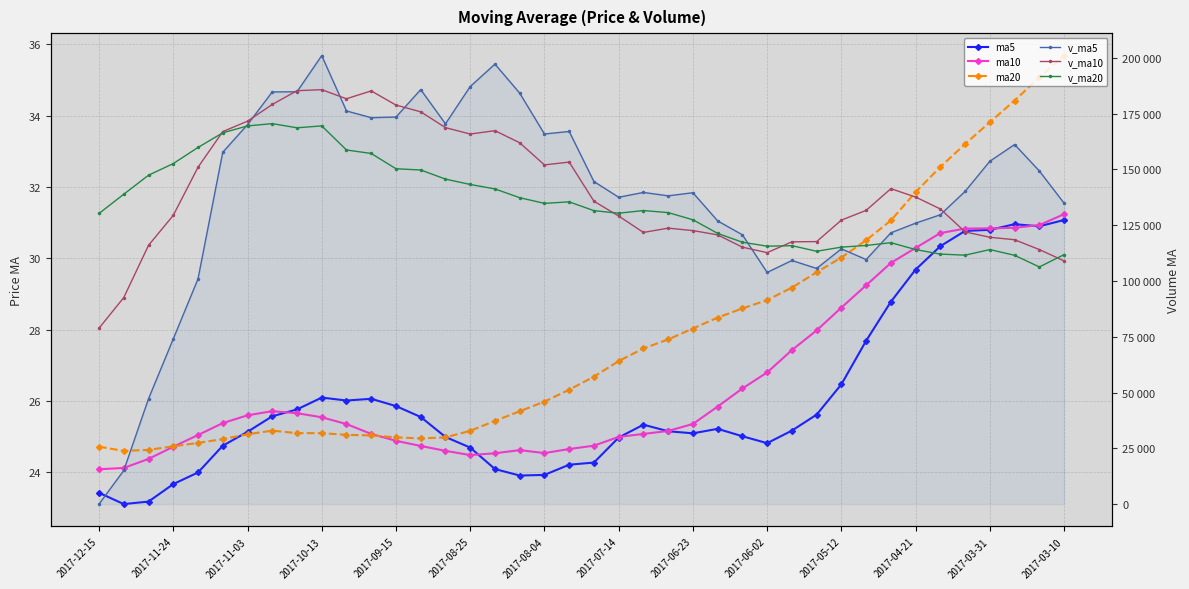

Reading left to right, transcribe all the data shown in this chart.

ma5: 23.4	23.1	23.2	23.7	24.0	24.7	25.1	25.6	25.8	26.1	26.0	26.1	25.9	25.6	25.0	24.7	24.1	23.9	23.9	24.2	24.3	25.0	25.3	25.2	25.1	25.2	25.0	24.8	25.2	25.6	26.5	27.7	28.8	29.7	30.3	30.8	30.8	31.0	30.9	31.1
ma10: 24.1	24.1	24.4	24.7	25.0	25.4	25.6	25.7	25.7	25.5	25.4	25.1	24.9	24.7	24.6	24.5	24.5	24.6	24.5	24.7	24.7	25.0	25.1	25.2	25.4	25.8	26.4	26.8	27.4	28.0	28.6	29.2	29.9	30.3	30.7	30.8	30.8	30.9	30.9	31.2
ma20: 24.7	24.6	24.6	24.7	24.8	24.9	25.1	25.2	25.1	25.1	25.1	25.0	25.0	25.0	25.0	25.2	25.4	25.7	26.0	26.3	26.7	27.1	27.5	27.7	28.0	28.3	28.6	28.8	29.2	29.6	30.0	30.5	31.1	31.9	32.6	33.2	33.8	34.4	35.1	35.7
v_ma5: 0.0	15065.6	47204.3	74017.1	100908.4	157660.6	170052.9	184707.7	184788.8	200995.8	176194.8	173166.0	173460.7	185753.8	170432.1	187122.7	197182.4	184178.8	165855.5	166996.4	144556.9	137514.1	139672.0	138146.6	139539.8	126905.8	120675.3	103813.7	109174.2	105596.9	114394.7	109591.8	121567.3	125899.8	129666.3	140137.4	153660.8	161141.4	149293.0	134845.4
v_ma10: 78830.3	92559.2	115956.0	129402.9	150952.1	166927.7	171609.5	179084.2	185271.3	185714.0	181658.8	185174.2	178819.8	175804.6	168714.3	165839.8	167348.3	161925.4	152001.0	153268.1	135731.3	129094.7	121742.9	123660.4	122568.4	120650.3	115133.5	112690.5	117537.0	117631.6	127266.0	131626.3	141354.4	137596.4	132255.9	121979.8	119569.1	118465.8	114069.8	108974.4
v_ma20: 130244.5	138866.7	147387.9	152603.8	159833.2	166383.8	169478.9	170504.8	168636.2	169491.0	158695.0	157134.5	150281.3	149732.5	145641.3	143245.0	141240.9	137307.9	134769.0	135449.9	131498.7	130360.5	131548.6	130628.4	127412.1	121315.0	117351.3	115578.1	115803.4	113303.0	115152.3	115899.7	117148.0	114061.2	112028.9	111551.3	114060.2	111488.4	106273.6	111799.0